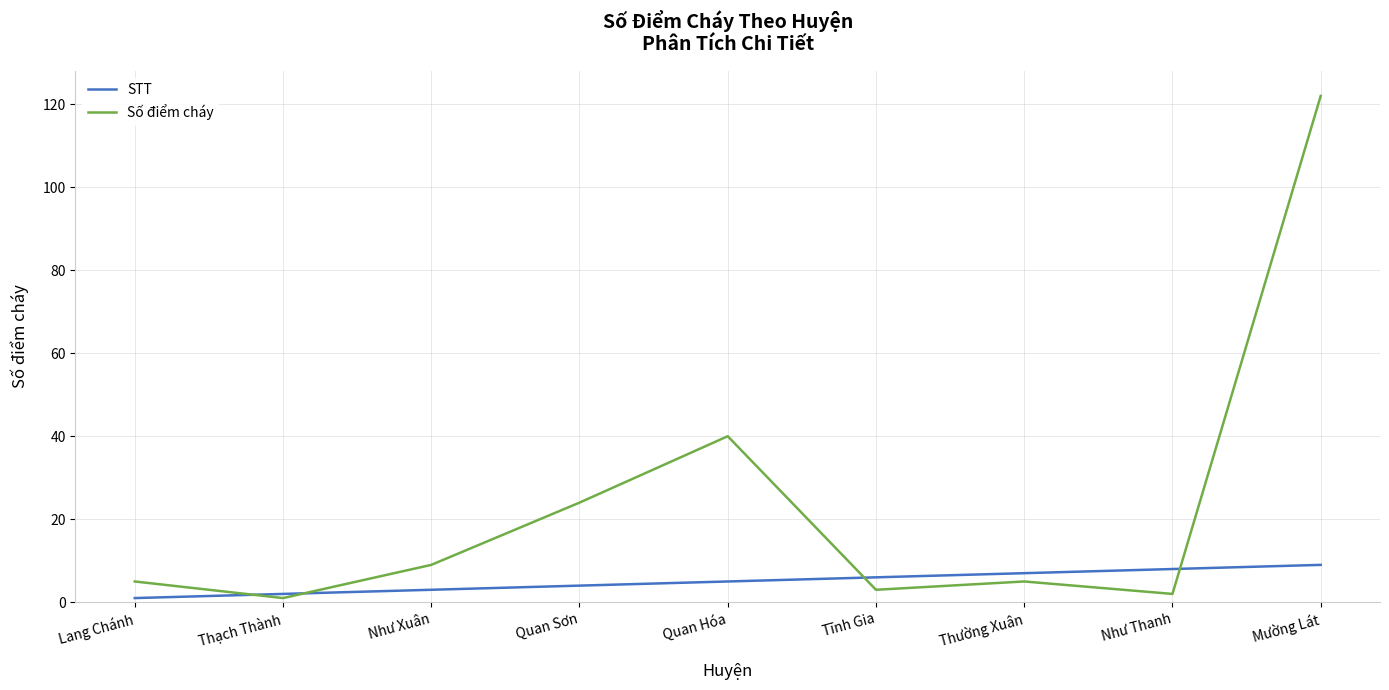

Reading left to right, transcribe all the data shown in this chart.

STT: 1	2	3	4	5	6	7	8	9
Số điểm cháy: 5	1	9	24	40	3	5	2	122